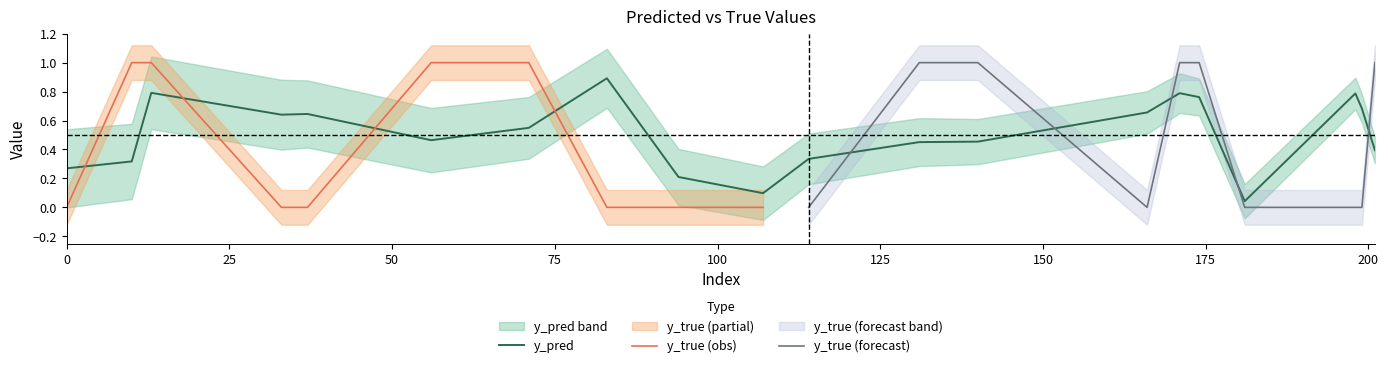

True or false: the data has more than 0 interior local peaks.

True